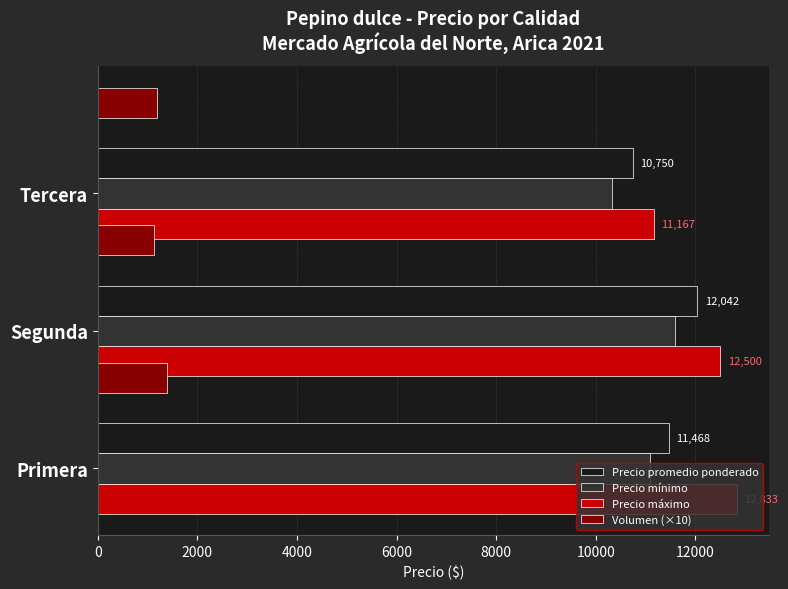

Rank the categories by Precio promedio ponderado value from lowest to highest.

Tercera, Primera, Segunda